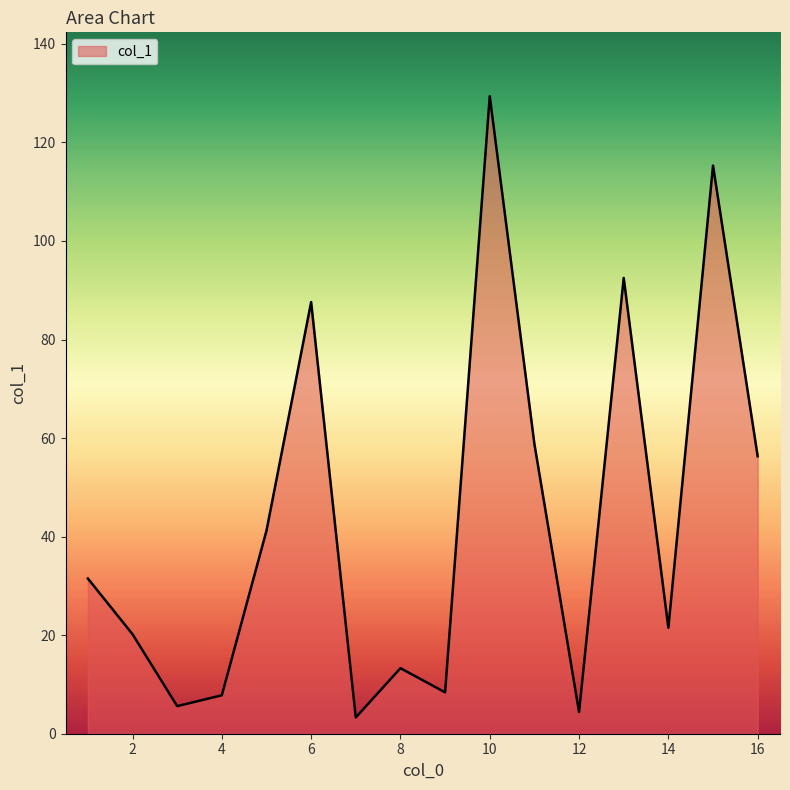

What is the minimum value shown in the chart?

3.3